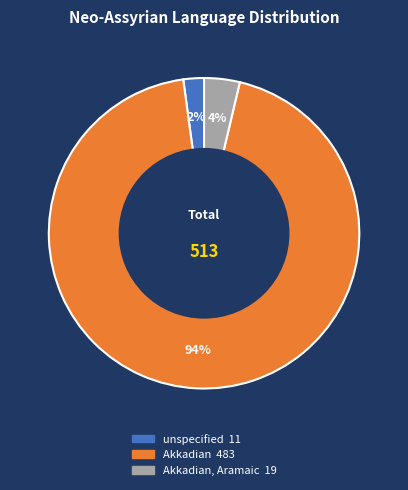

Is there any slice that represents more than half of the pie?

Yes